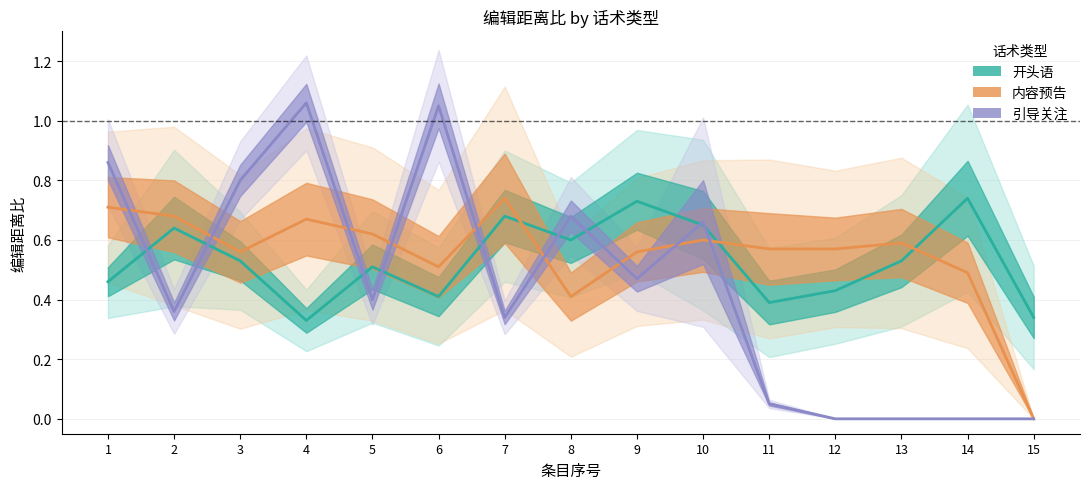

Read the 内容预告 value at 4.

0.7